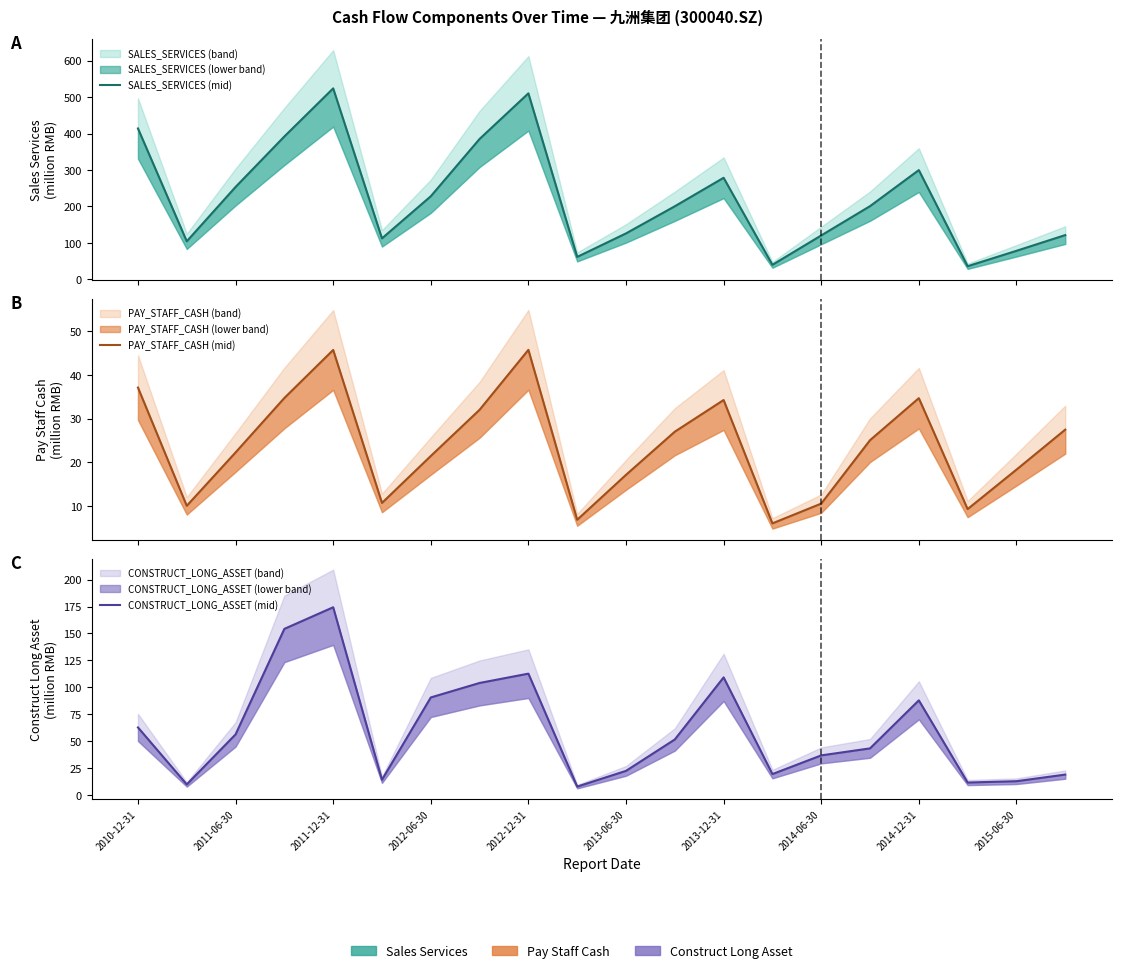

Reading right to left, transcribe all the data shown in this chart.

SALES_SERVICES (mid): 121.3	78.2	36.0	299.7	200.7	120.3	39.8	278.6	200.4	126.0	61.5	510.3	385.1	227.9	112.4	523.9	392.0	253.4	104.3	413.9
PAY_STAFF_CASH (mid): 27.5	18.3	9.2	34.7	25.0	10.5	6.0	34.3	27.0	17.1	6.8	45.8	32.0	21.4	10.7	45.7	34.7	22.2	10.0	37.1
CONSTRUCT_LONG_ASSET (mid): 19.2	13.0	11.8	88.0	43.4	36.9	19.6	109.3	51.7	22.6	8.0	112.8	104.1	90.7	14.3	174.3	154.3	56.4	10.0	62.9